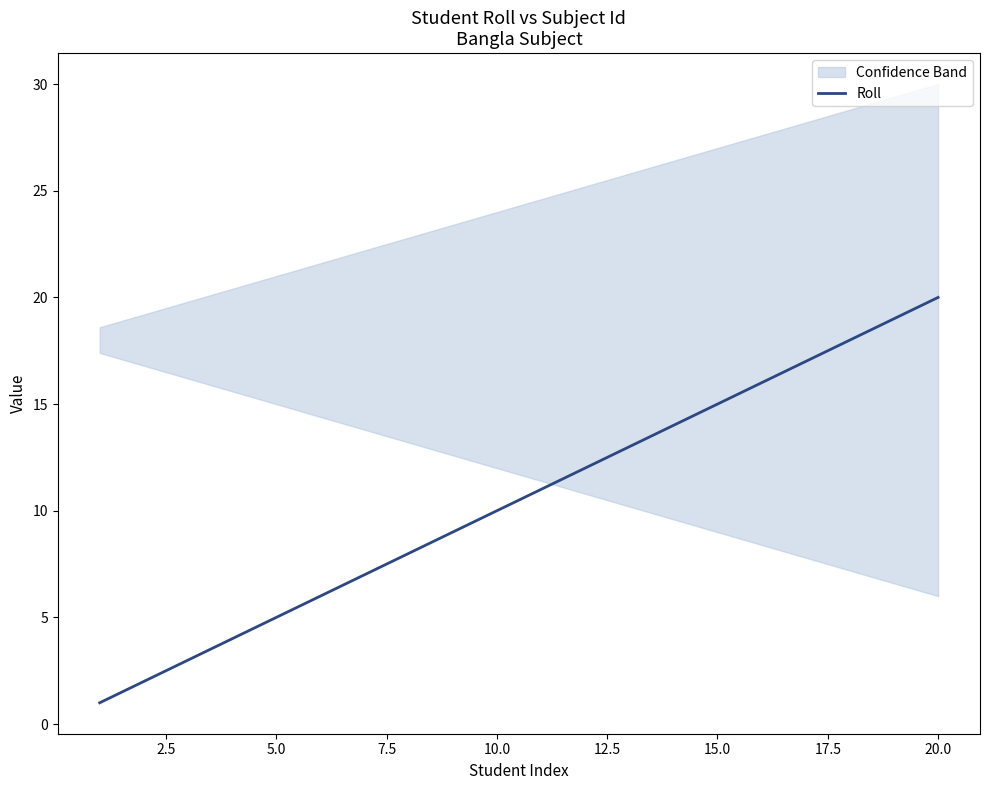

What is the highest value of the Roll series?

20